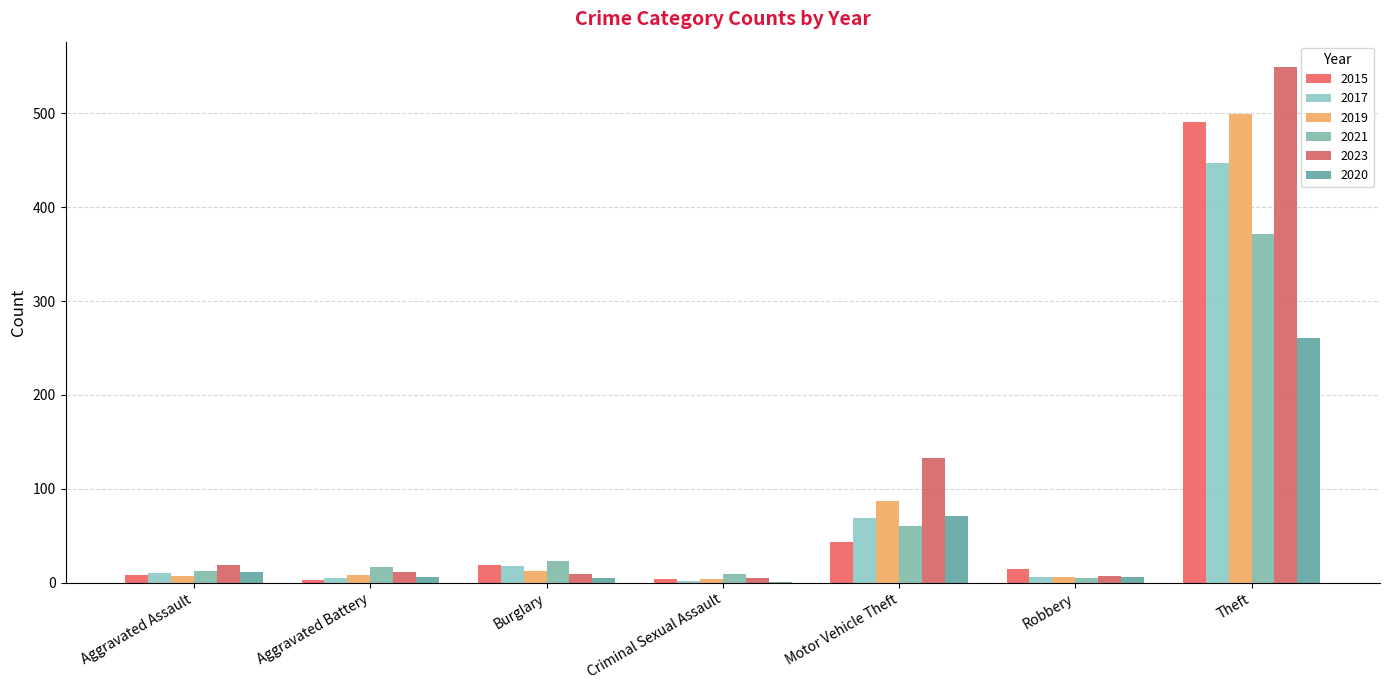

List the series in order of their peak value, highest first.

2023, 2019, 2015, 2017, 2021, 2020